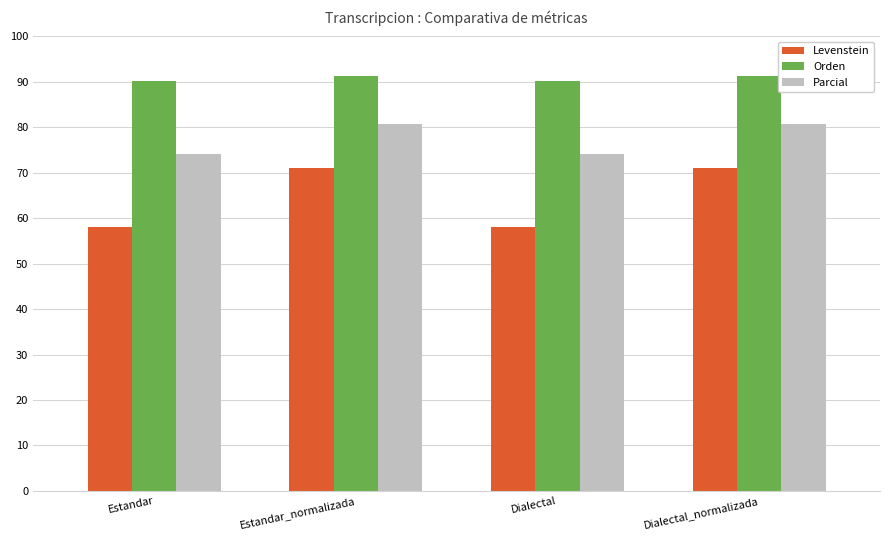

What is the approximate value of Parcial at Dialectal_normalizada?

80.6